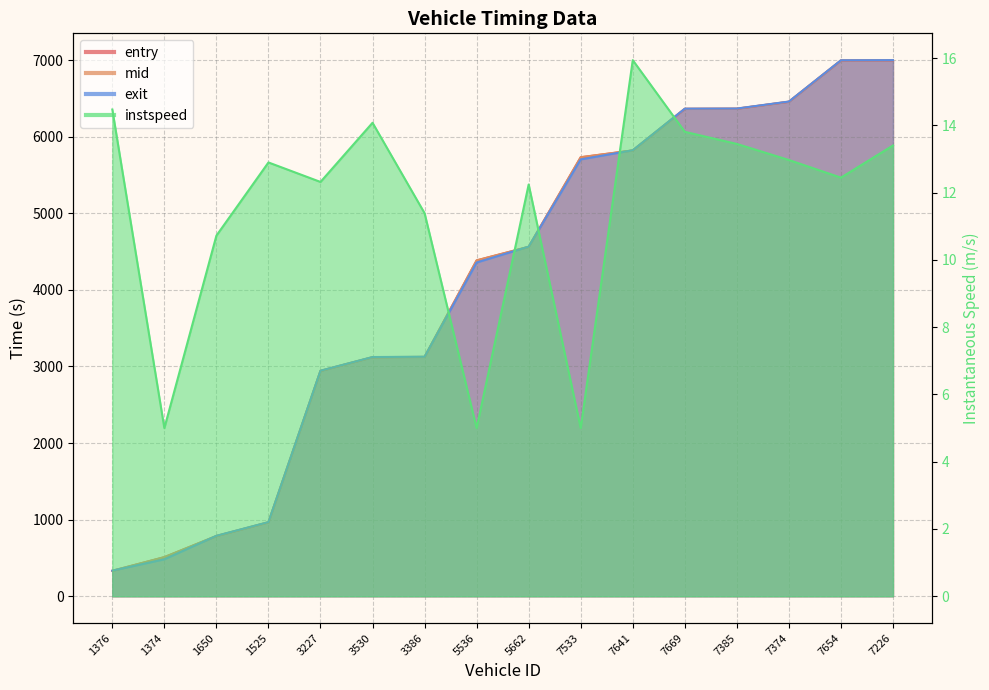

List the labels in order of entry value, smallest first.

1376, 1374, 1650, 1525, 3227, 3530, 3386, 5536, 5662, 7533, 7641, 7669, 7385, 7374, 7654, 7226